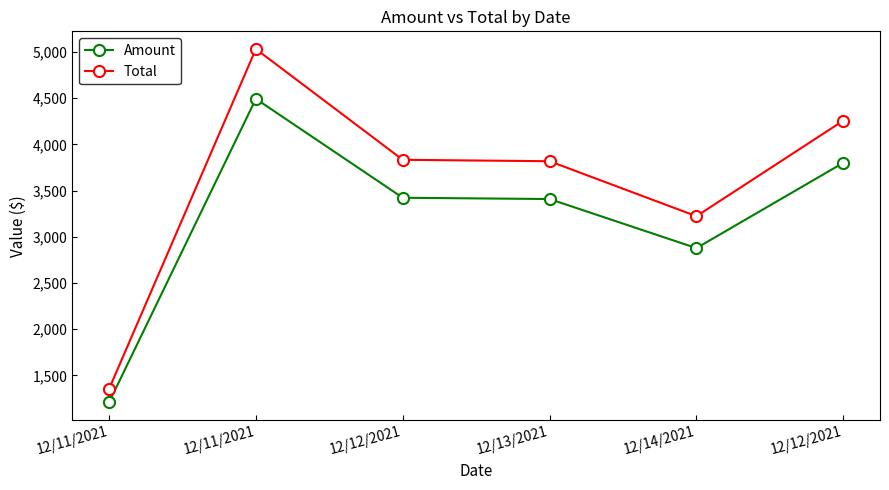

Read the Amount value at 12/12/2021.

3800.0